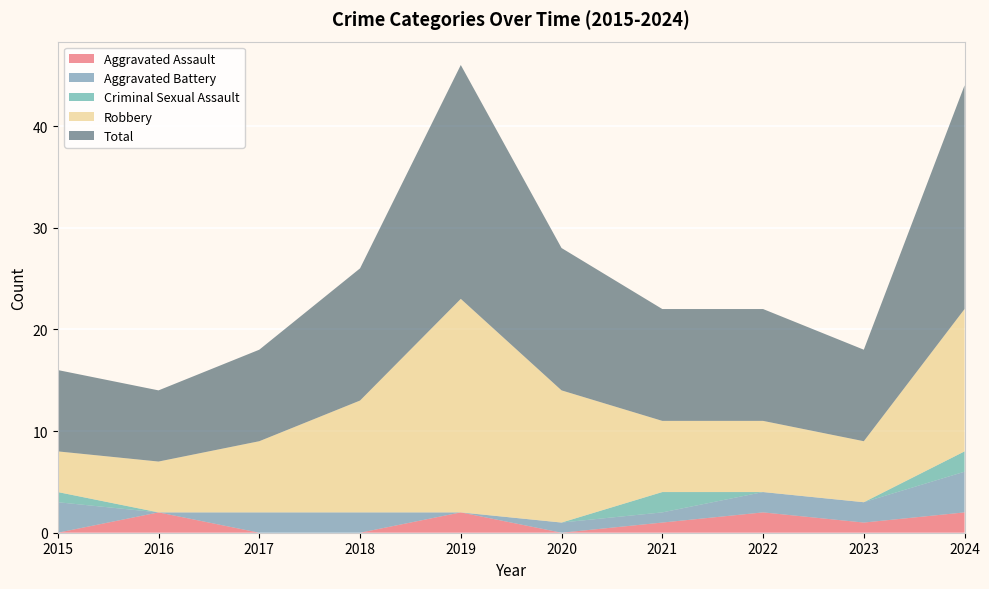

Reading right to left, extract all data points from this chart.

Aggravated Assault: 2024=2	2023=1	2022=2	2021=1	2020=0	2019=2	2018=0	2017=0	2016=2	2015=0
Aggravated Battery: 2024=4	2023=2	2022=2	2021=1	2020=1	2019=0	2018=2	2017=2	2016=0	2015=3
Criminal Sexual Assault: 2024=2	2023=0	2022=0	2021=2	2020=0	2019=0	2018=0	2017=0	2016=0	2015=1
Robbery: 2024=14	2023=6	2022=7	2021=7	2020=13	2019=21	2018=11	2017=7	2016=5	2015=4
Total: 2024=22	2023=9	2022=11	2021=11	2020=14	2019=23	2018=13	2017=9	2016=7	2015=8